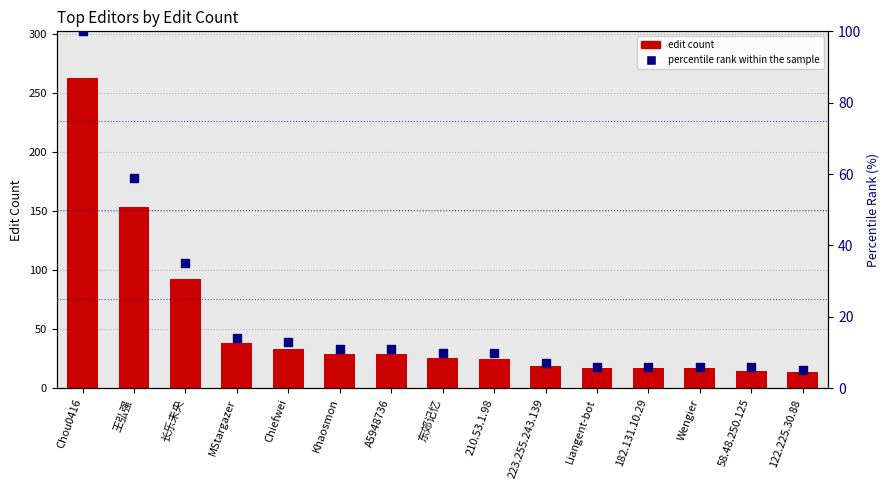

What are all the series names shown in the legend?

edit count, percentile rank within the sample